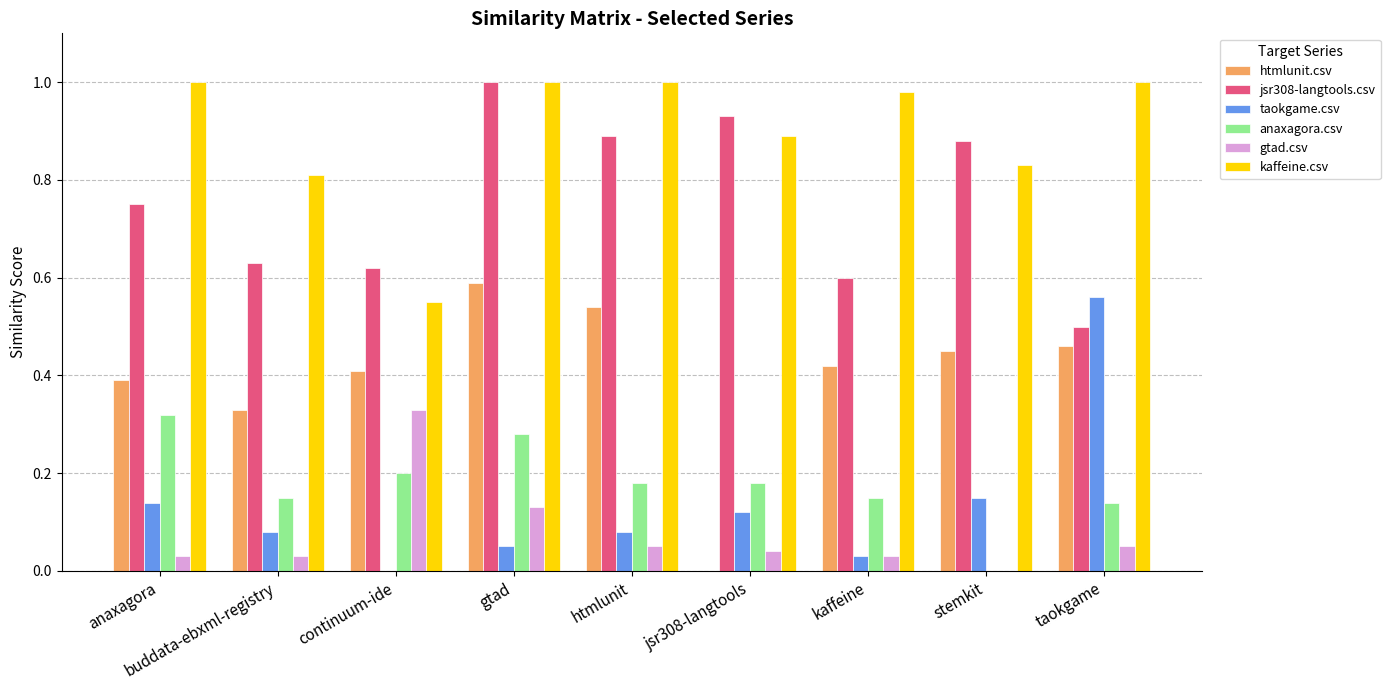

Which series changed the most between htmlunit and jsr308-langtools?

htmlunit.csv